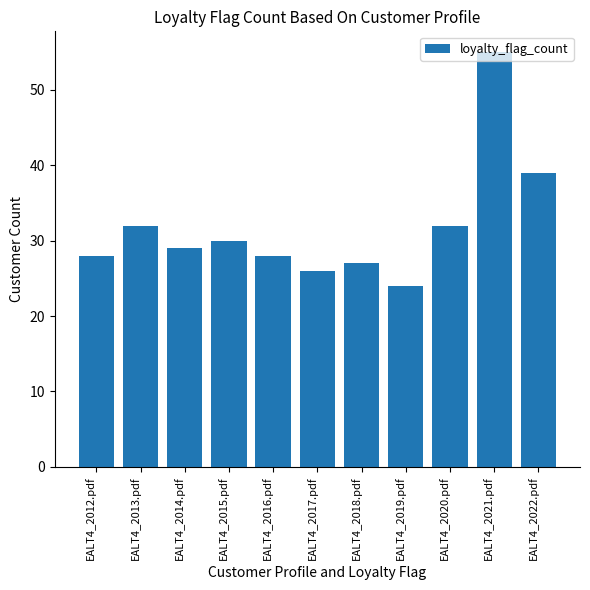

At which label is the value closest to 39?

EALT4_2022.pdf